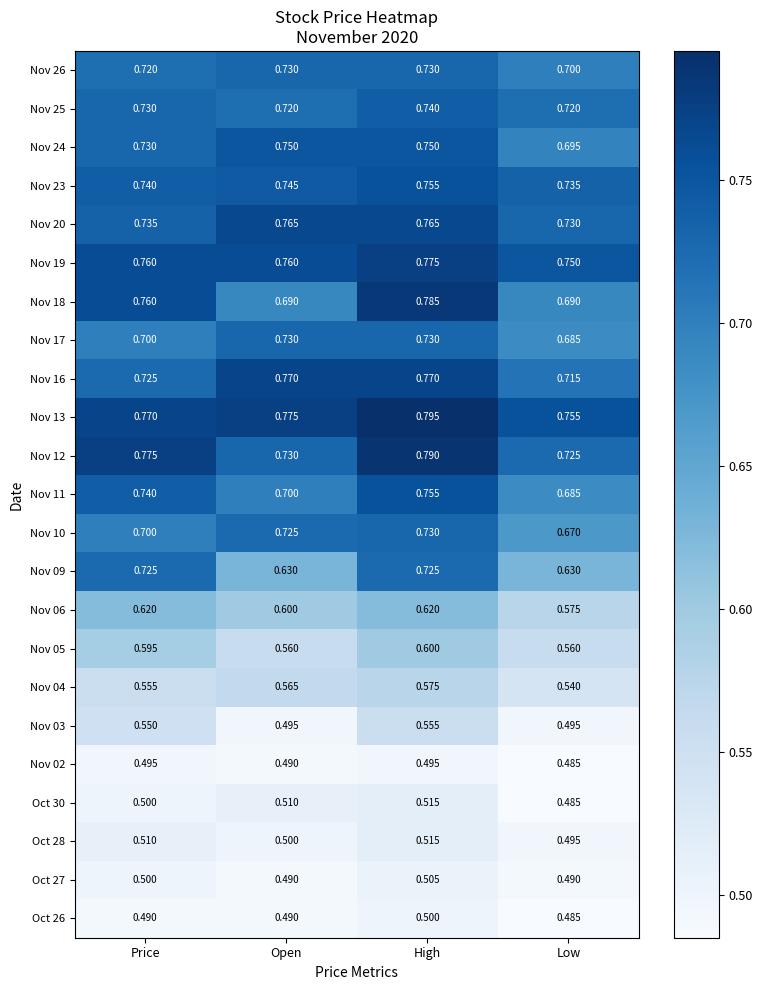

At which category does the chart reach its minimum across all series?

Low